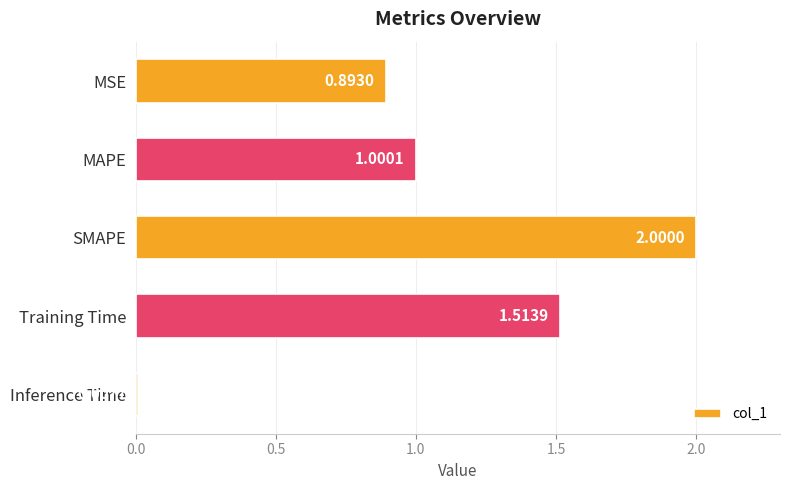

What is the difference between the maximum and minimum values?

2.0